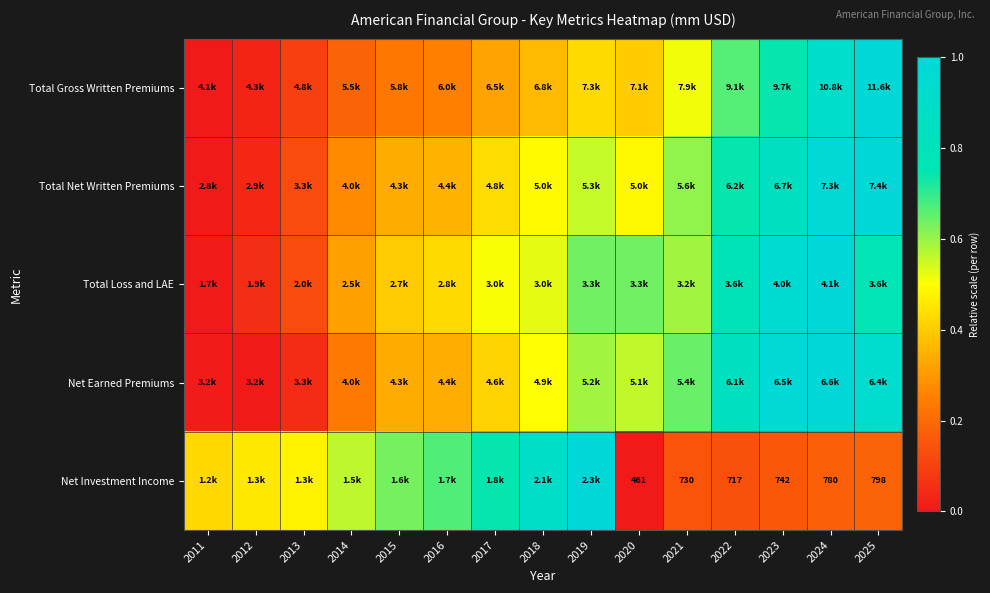

Which has a higher value, 2021 or 2015?

2021